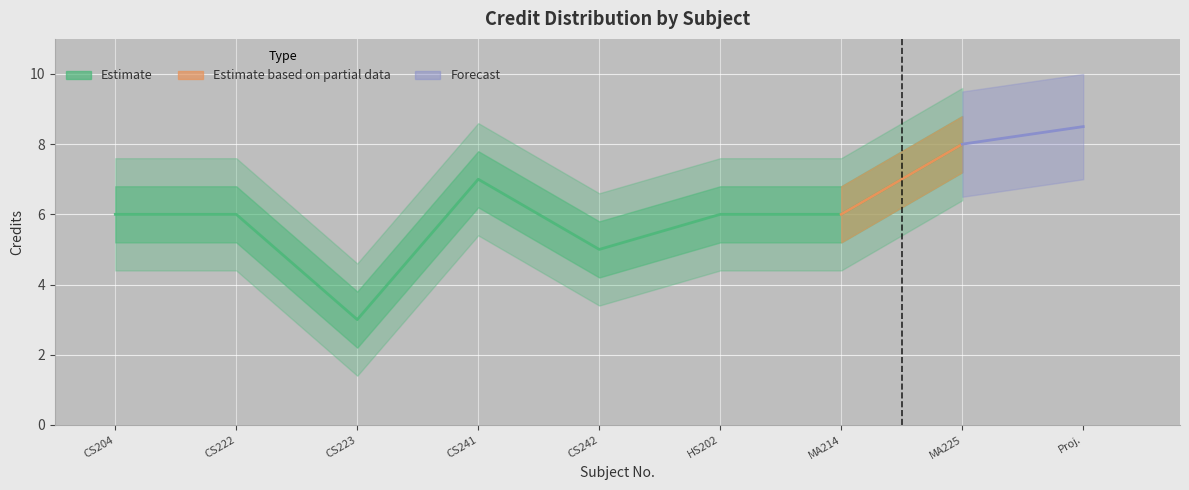

Which category has the highest value across all series?

MA225